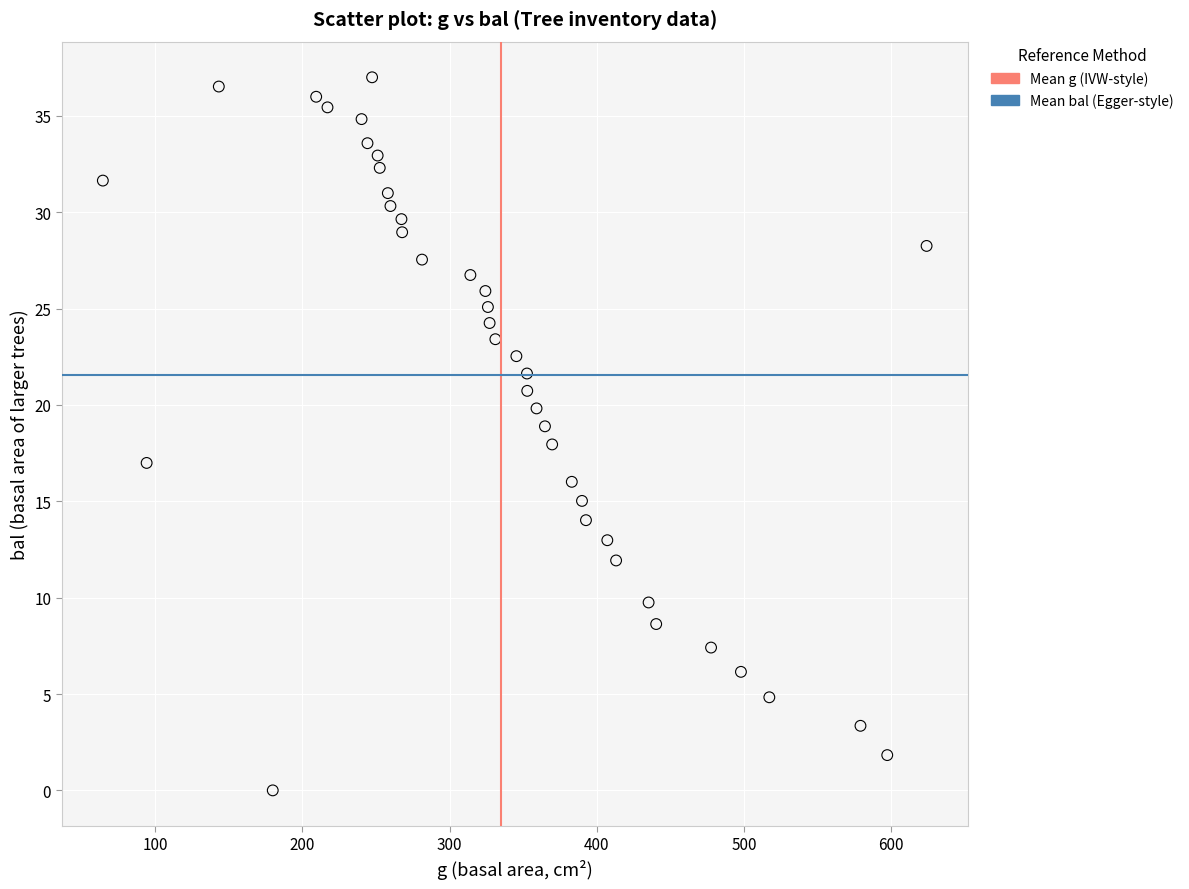

What is the range of X values (max minus min)?

559.5